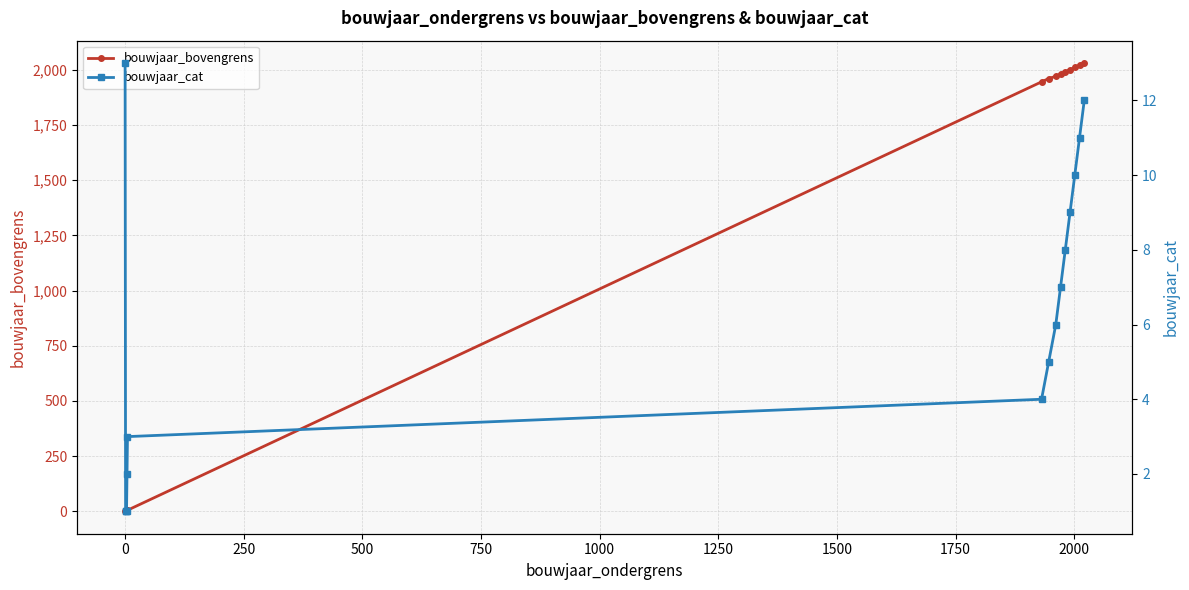

Rank the series by their average value, from lowest to highest.

bouwjaar_cat, bouwjaar_bovengrens